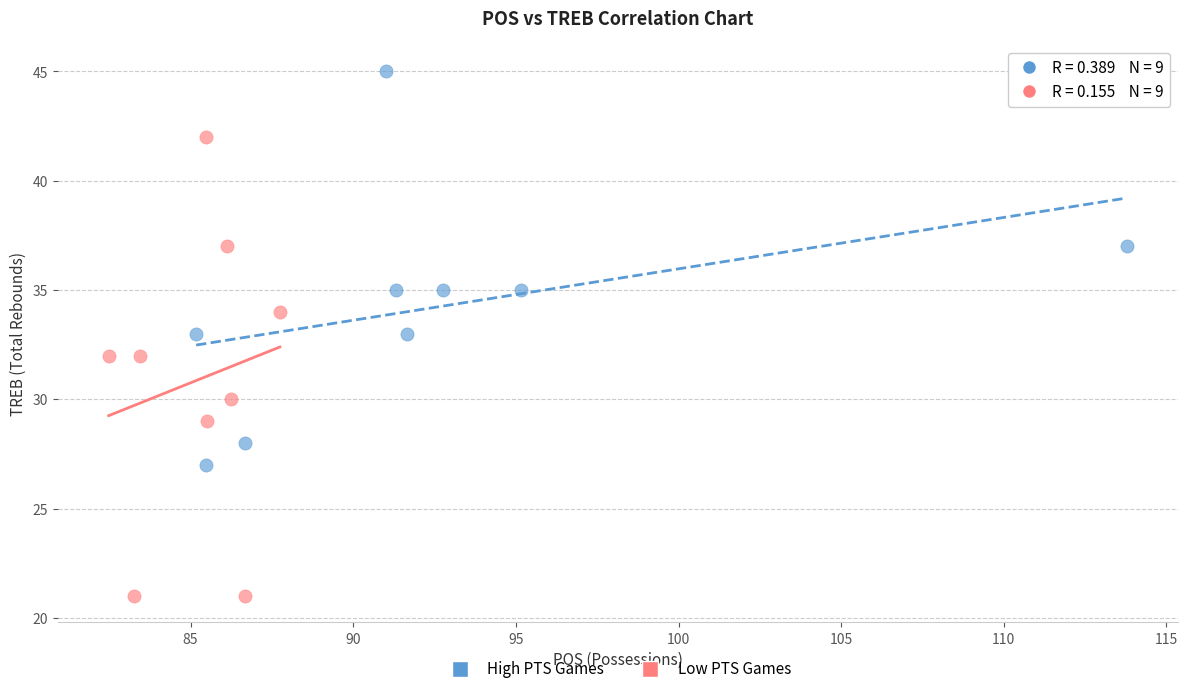

What are all the series names shown in the legend?

High PTS Games, Low PTS Games